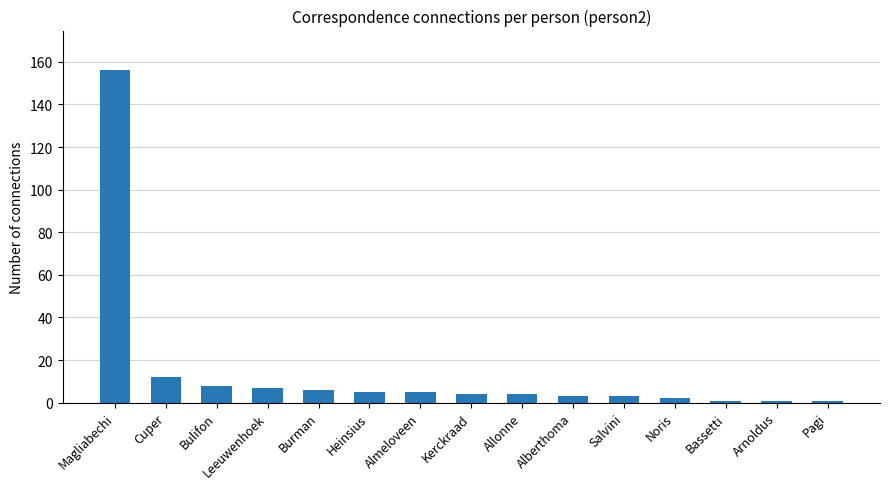

What is the difference between the values at Heinsius and Kerckraad?

1